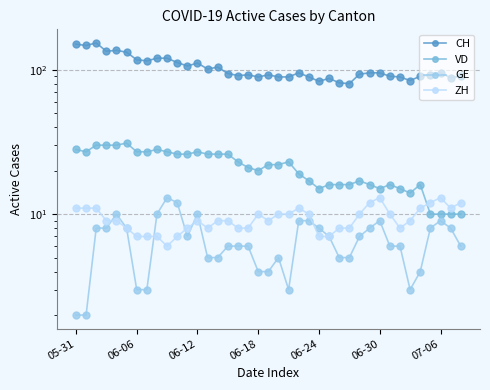

What is the spread (max minus min) of values at 23?

80